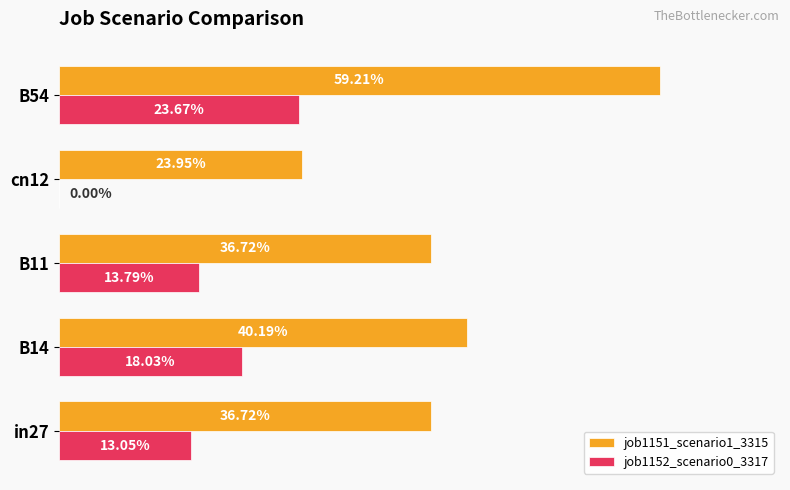

List the series in order of their peak value, highest first.

job1151_scenario1_3315, job1152_scenario0_3317